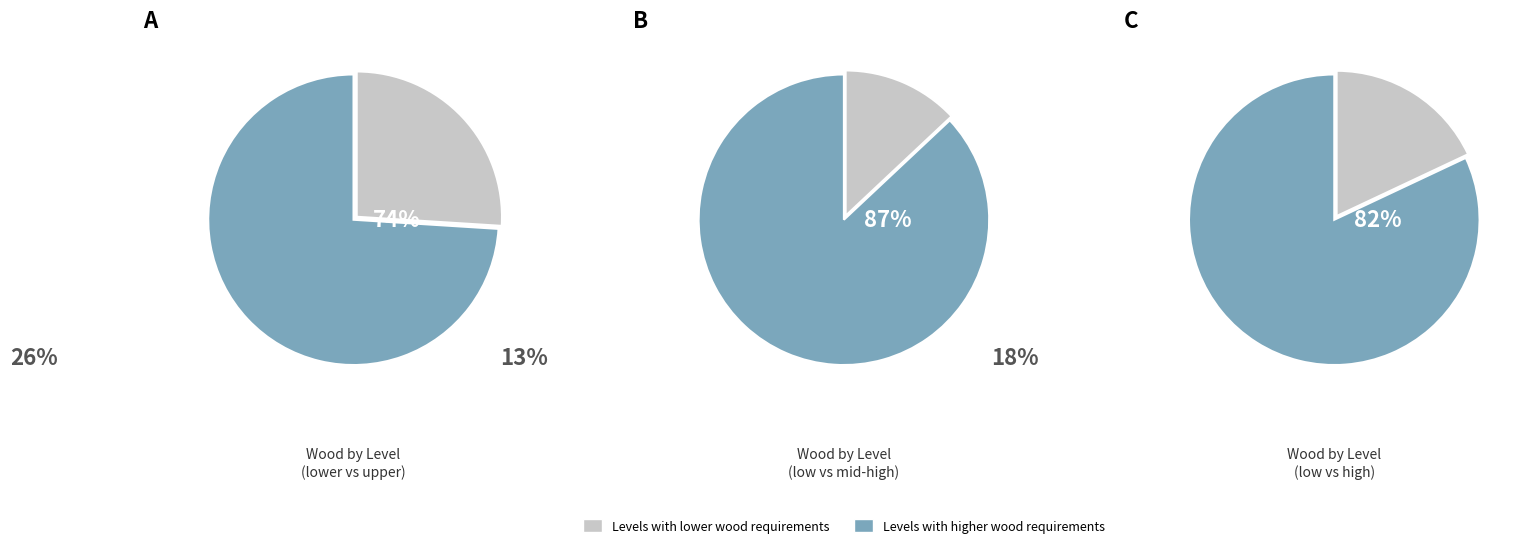

True or false: 1 accounts for 1% of the total.

False